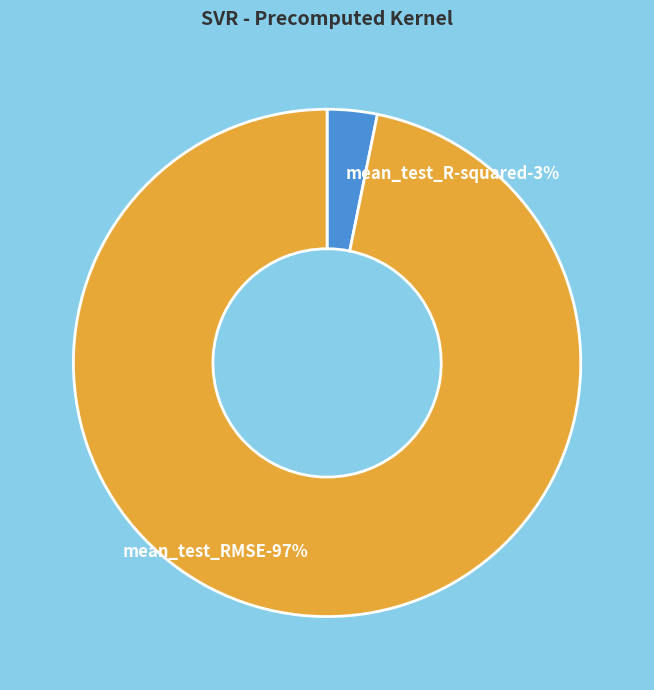

How many segments does this pie chart have?

2